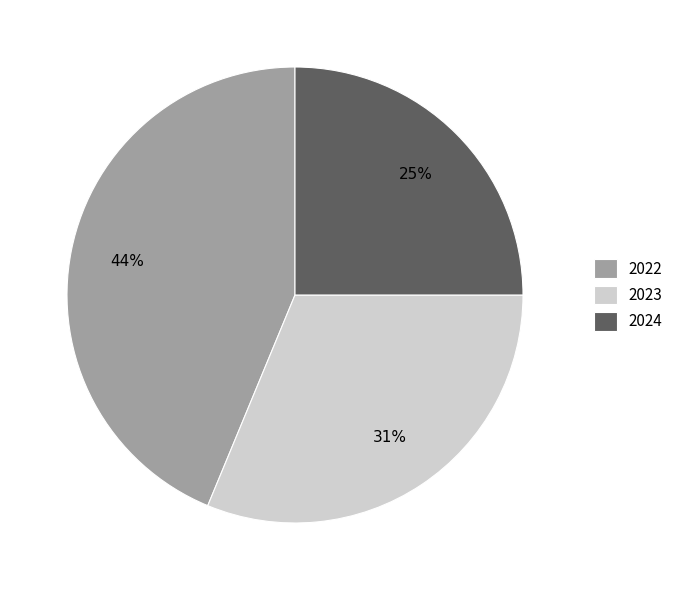

Which category has the biggest portion of the pie?

2022